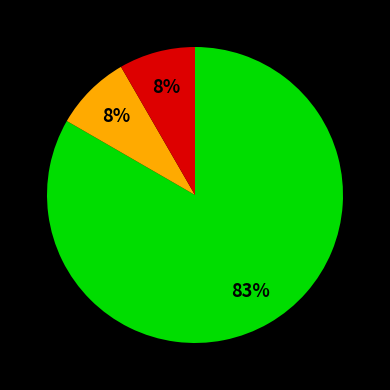

How many slices are in this pie chart?

3